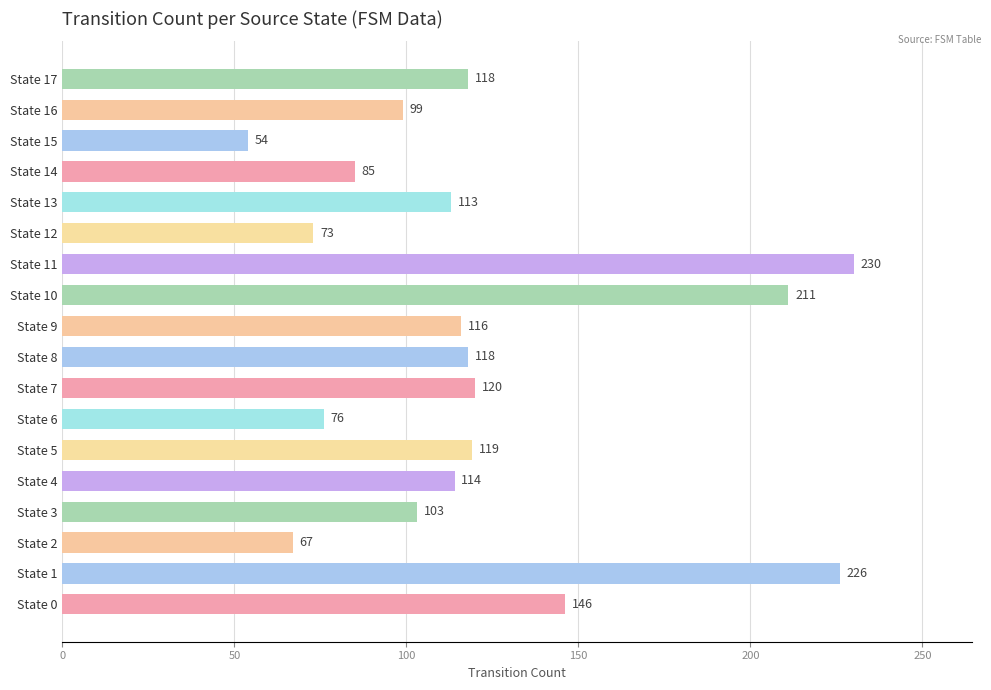

What is the average value?

122